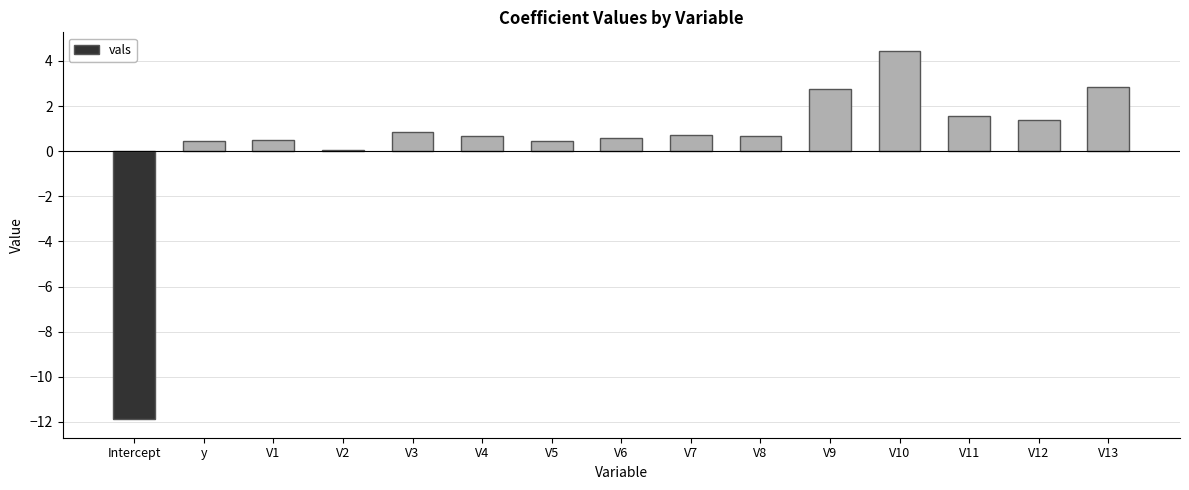

True or false: the data shows 2.7 at V11.

False